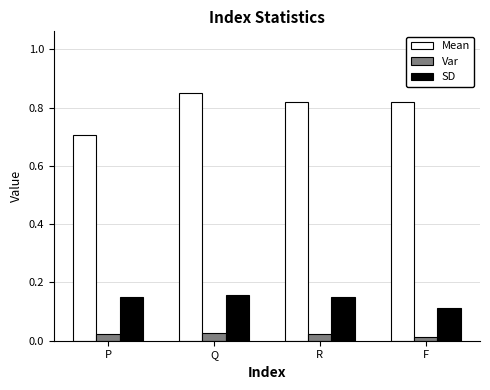

Which label corresponds to the largest value in the chart?

Q